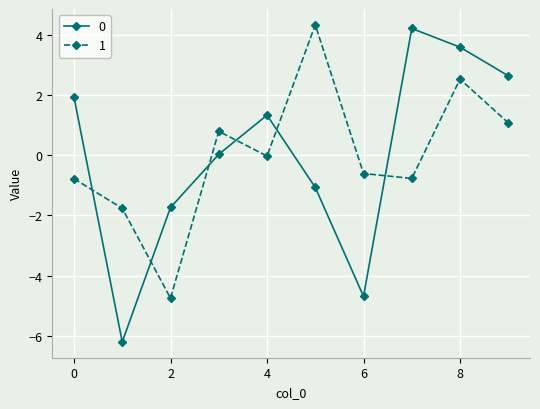

What is the difference between the second highest and second lowest values in the 0 series?

8.3